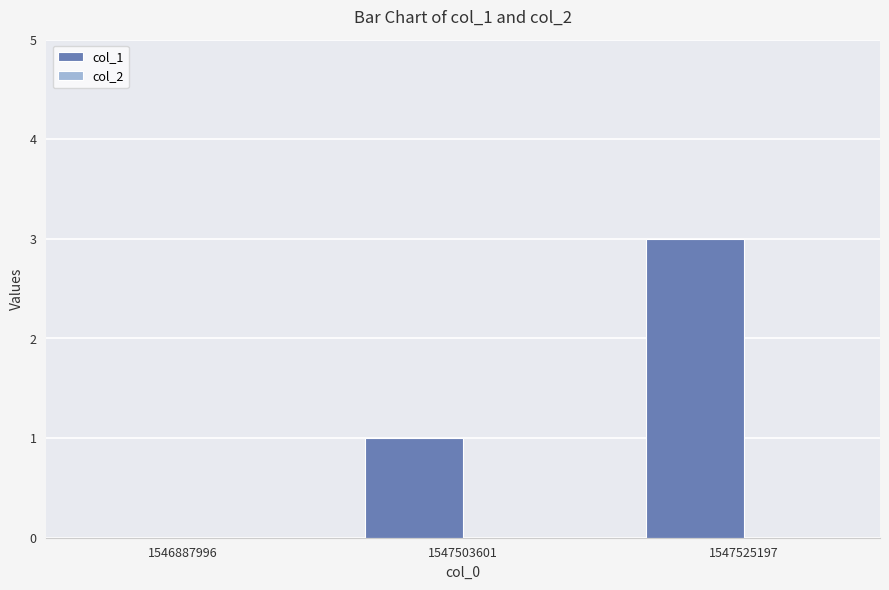

The chart shows a value of -1 at 1546887996. True or false?

False